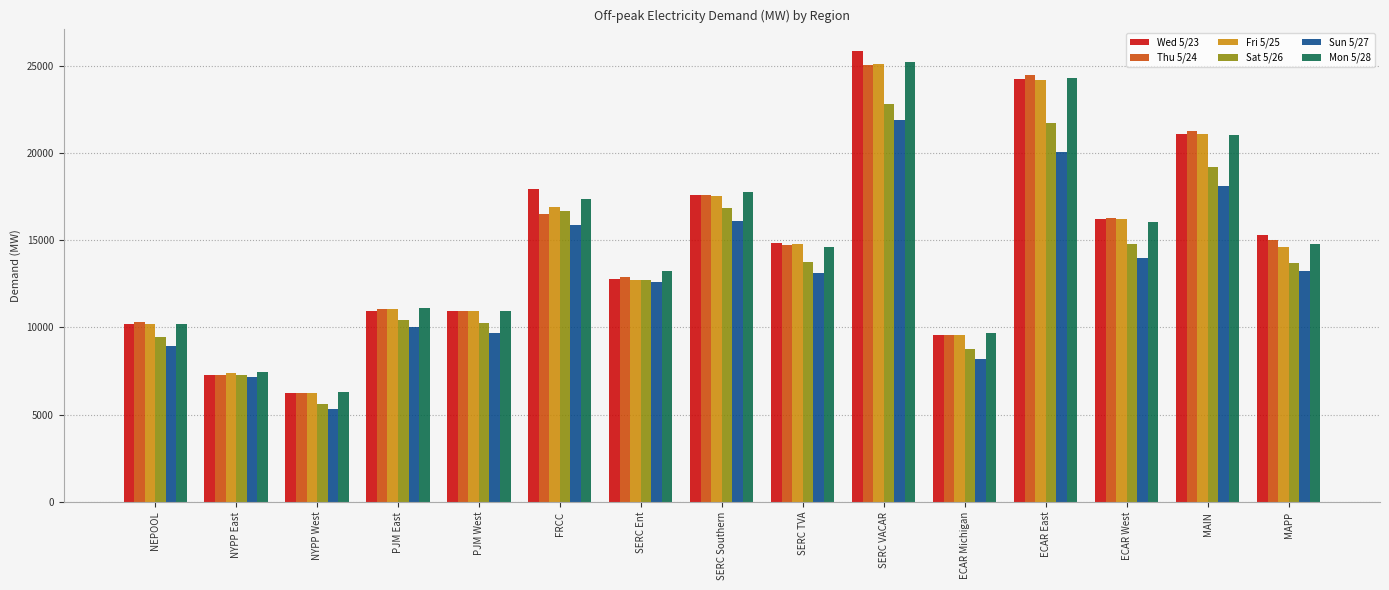

What is the total value across all series at NYPP East?

43820.2